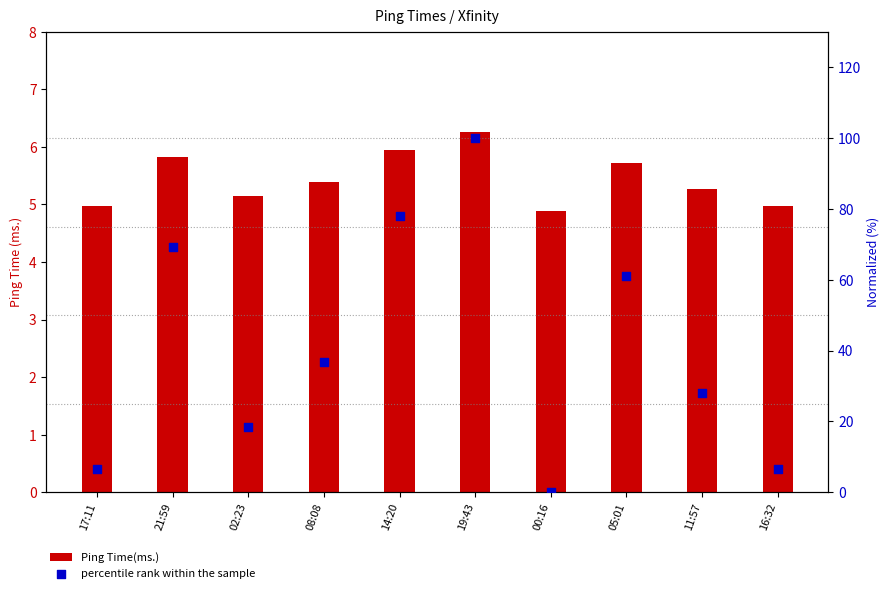

Which series has the widest spread of Y values?

percentile rank within the sample